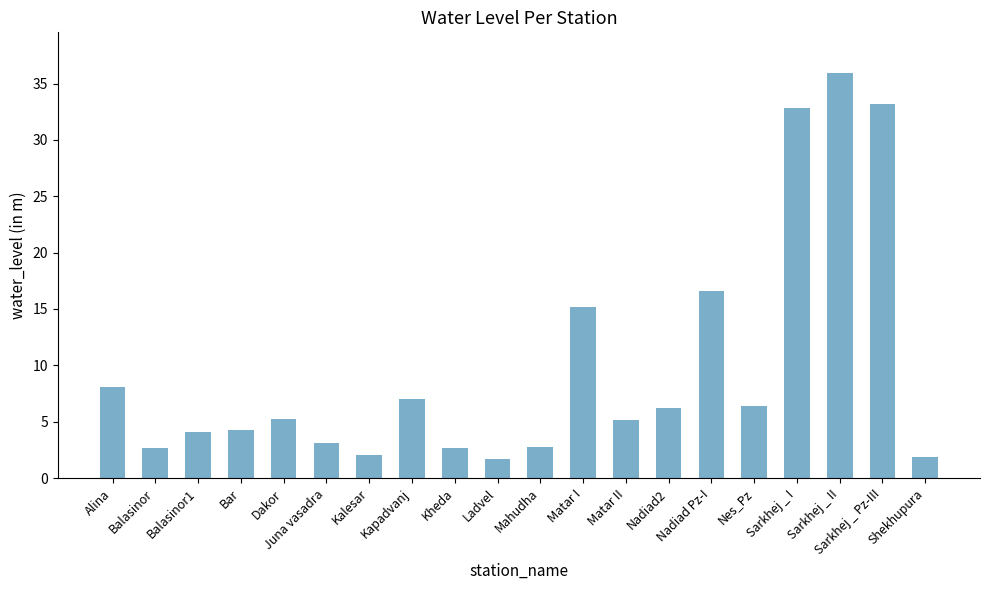

What is the approximate value at Ladvel?

1.7